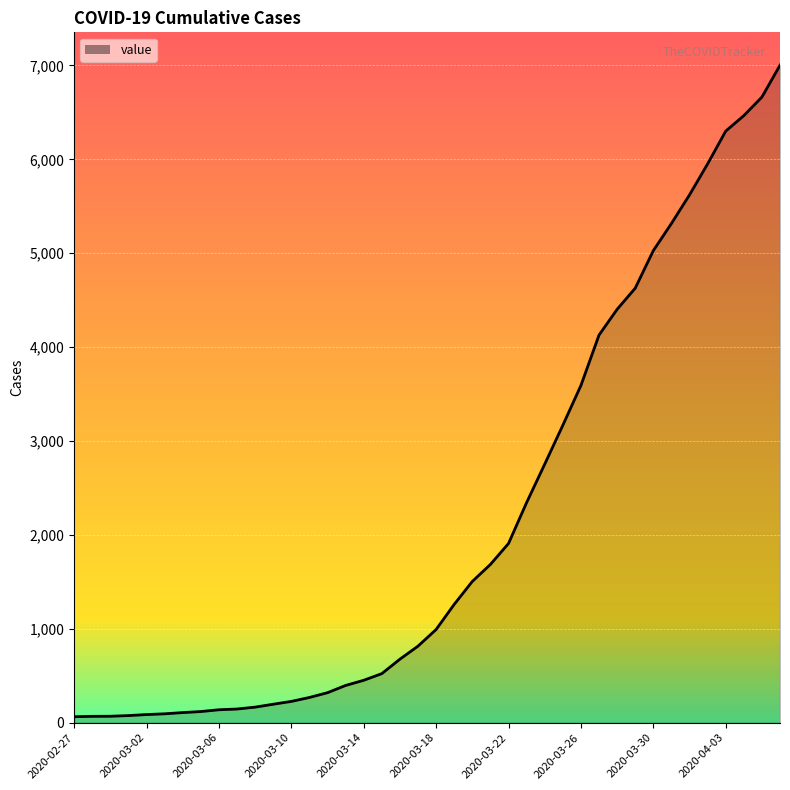

What is the greatest value displayed?

7003